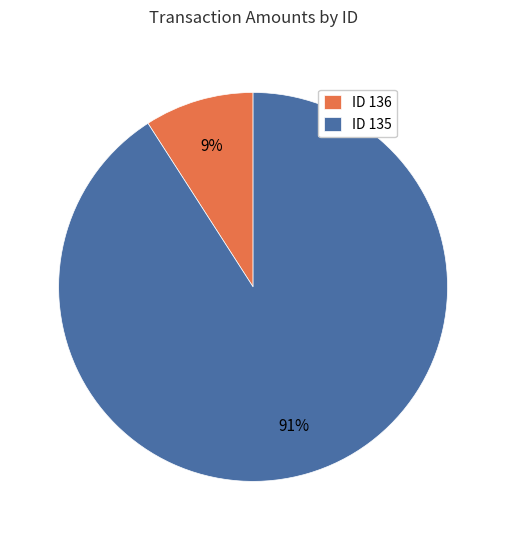

Which category has the smallest portion of the pie?

ID 136